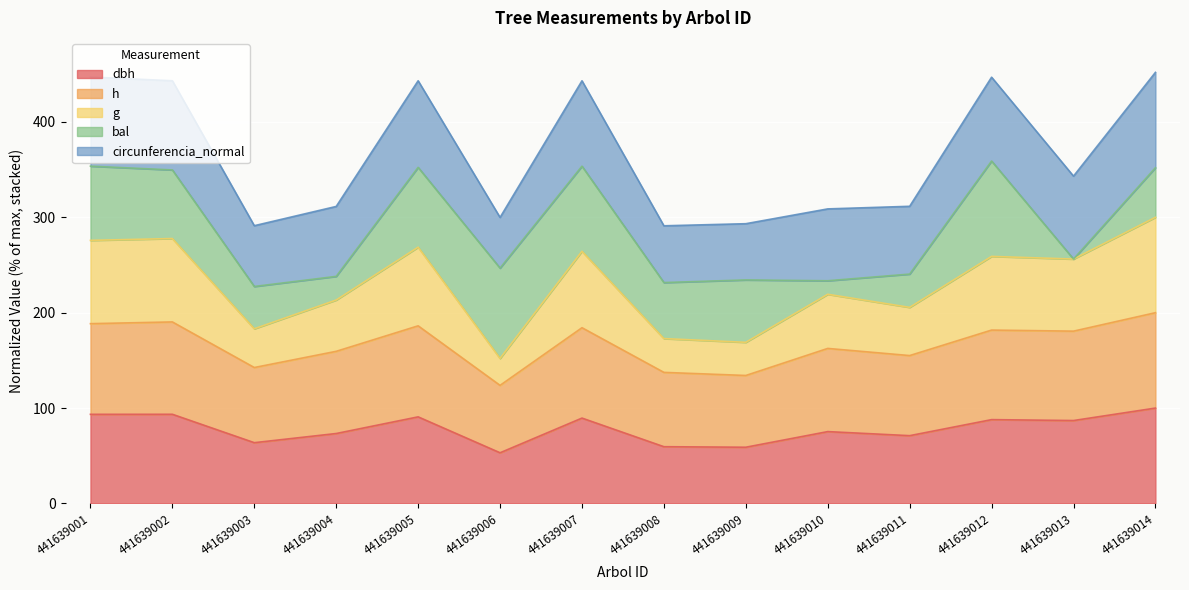

Is it true that dbh equals 90.8 at 441639005?

True